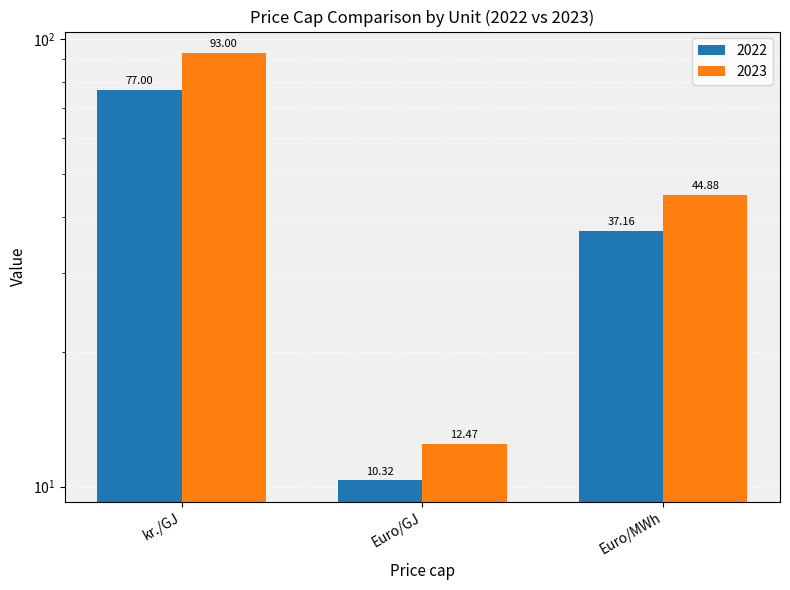

True or false: 2022 has a value of 77.0 at kr./GJ.

True